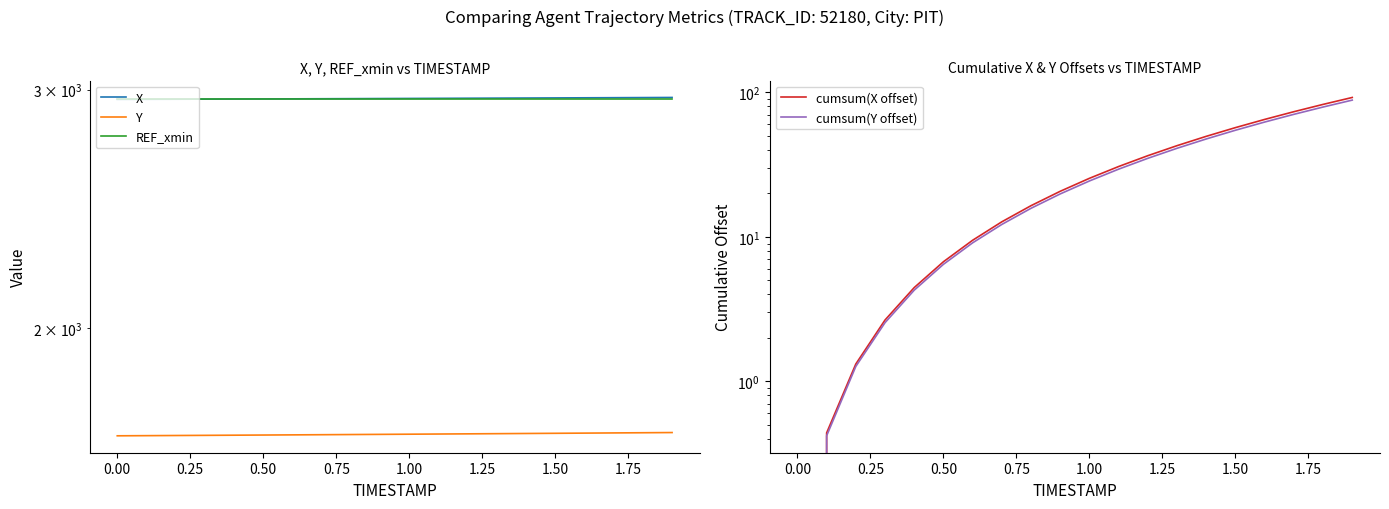

True or false: cumsum(Y offset) and X cross at least once.

False